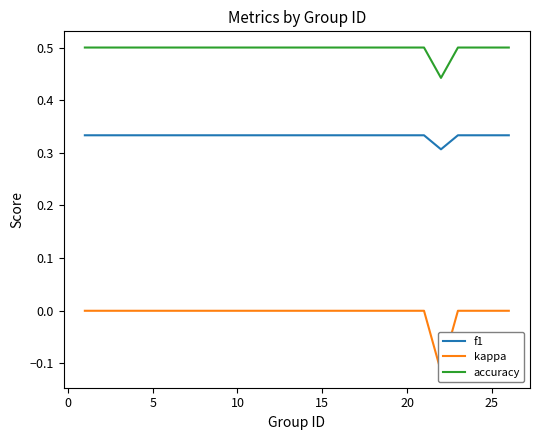

True or false: accuracy and f1 intersect in this chart.

False